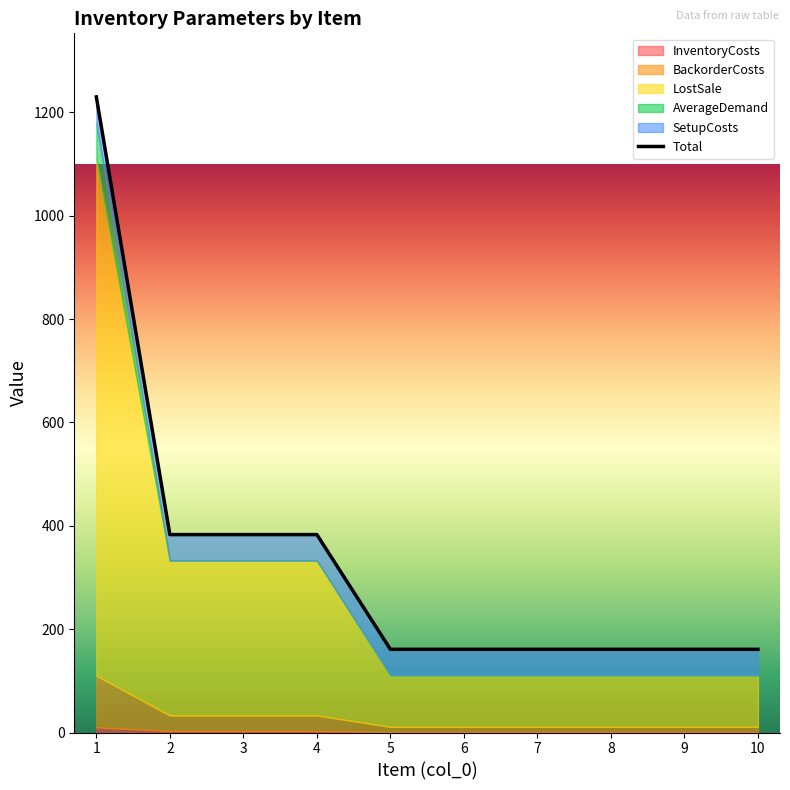

Count the values in the range 161 to 383.

9